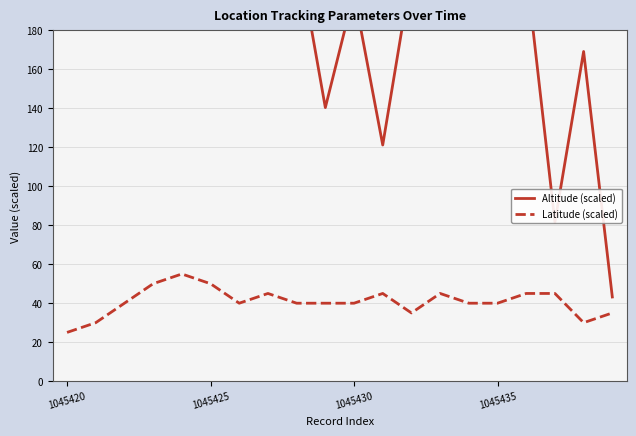

Which category has the lowest value in the Latitude (scaled) series?

1045420